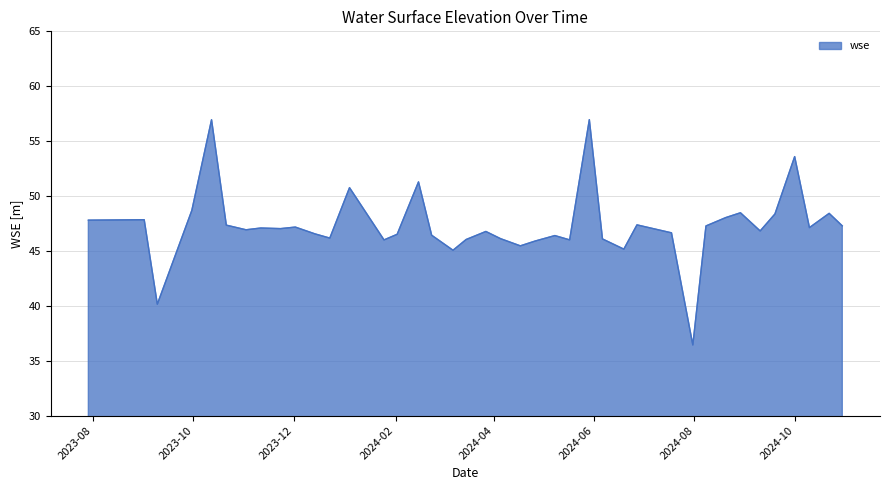

What is the maximum value shown in the chart?

57.0